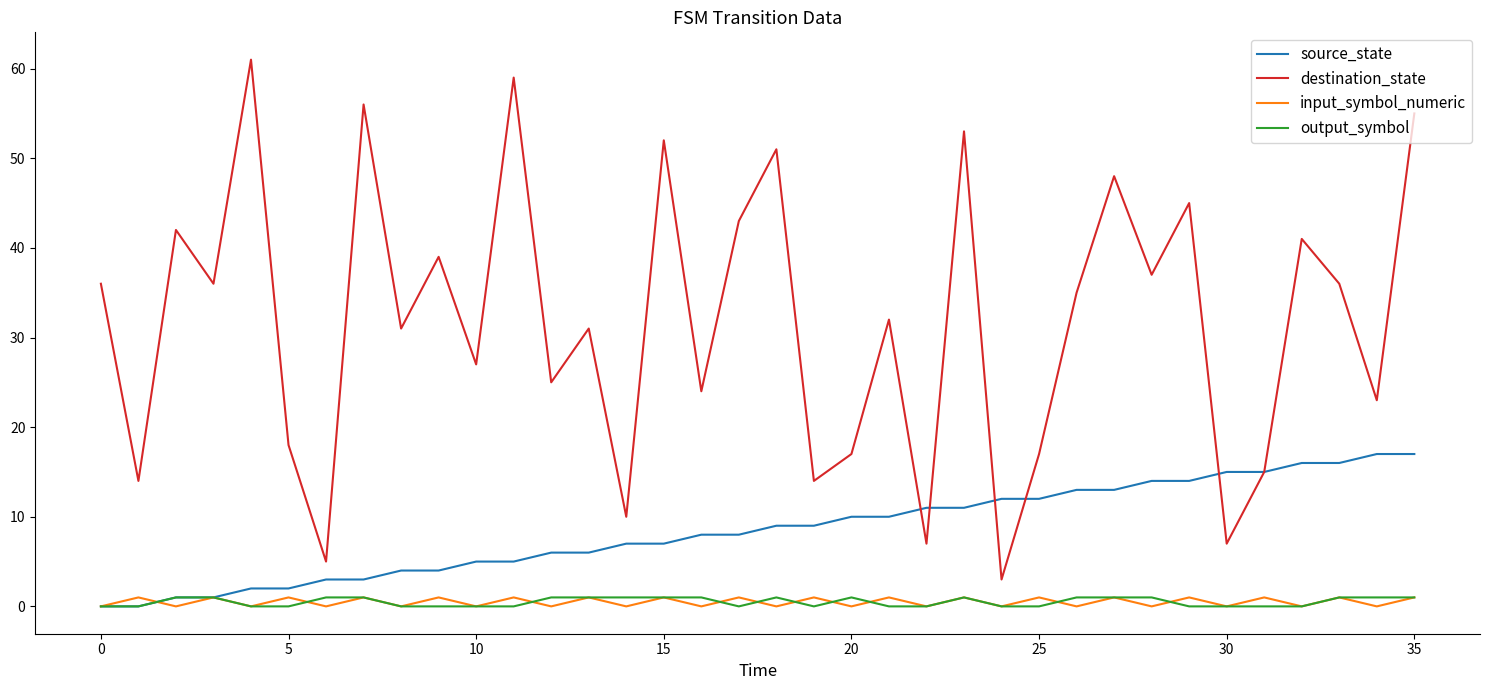

What is the sum of all source_state values?

306